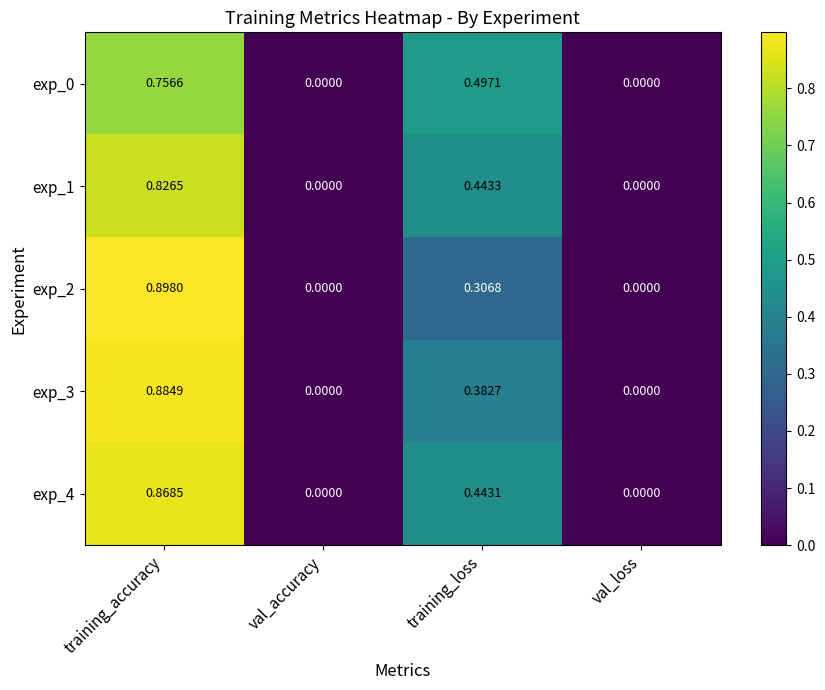

Which category has the highest value in the exp_0 series?

training_accuracy